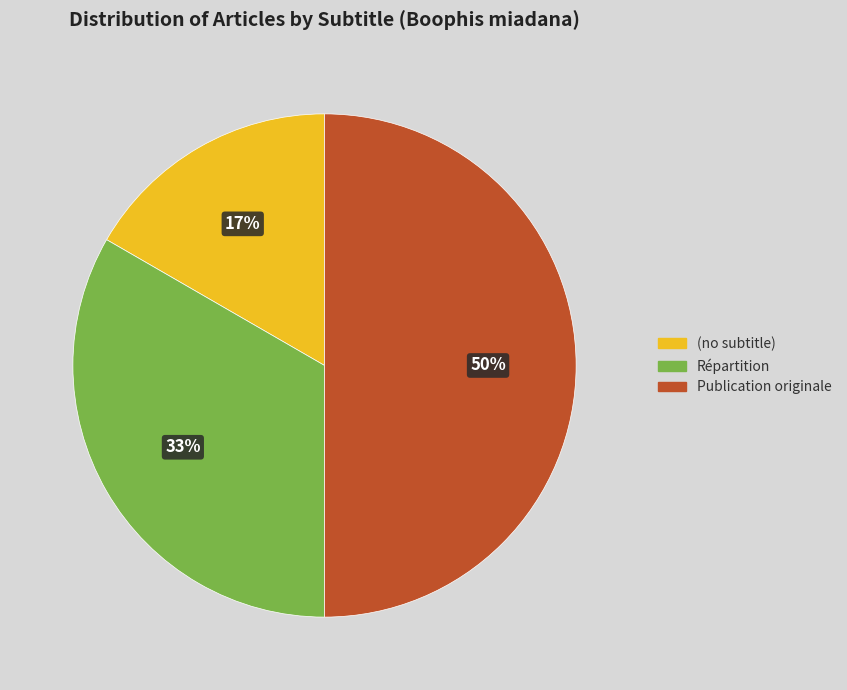

What is the ratio of the value at Publication originale to the value at Répartition?

1.5